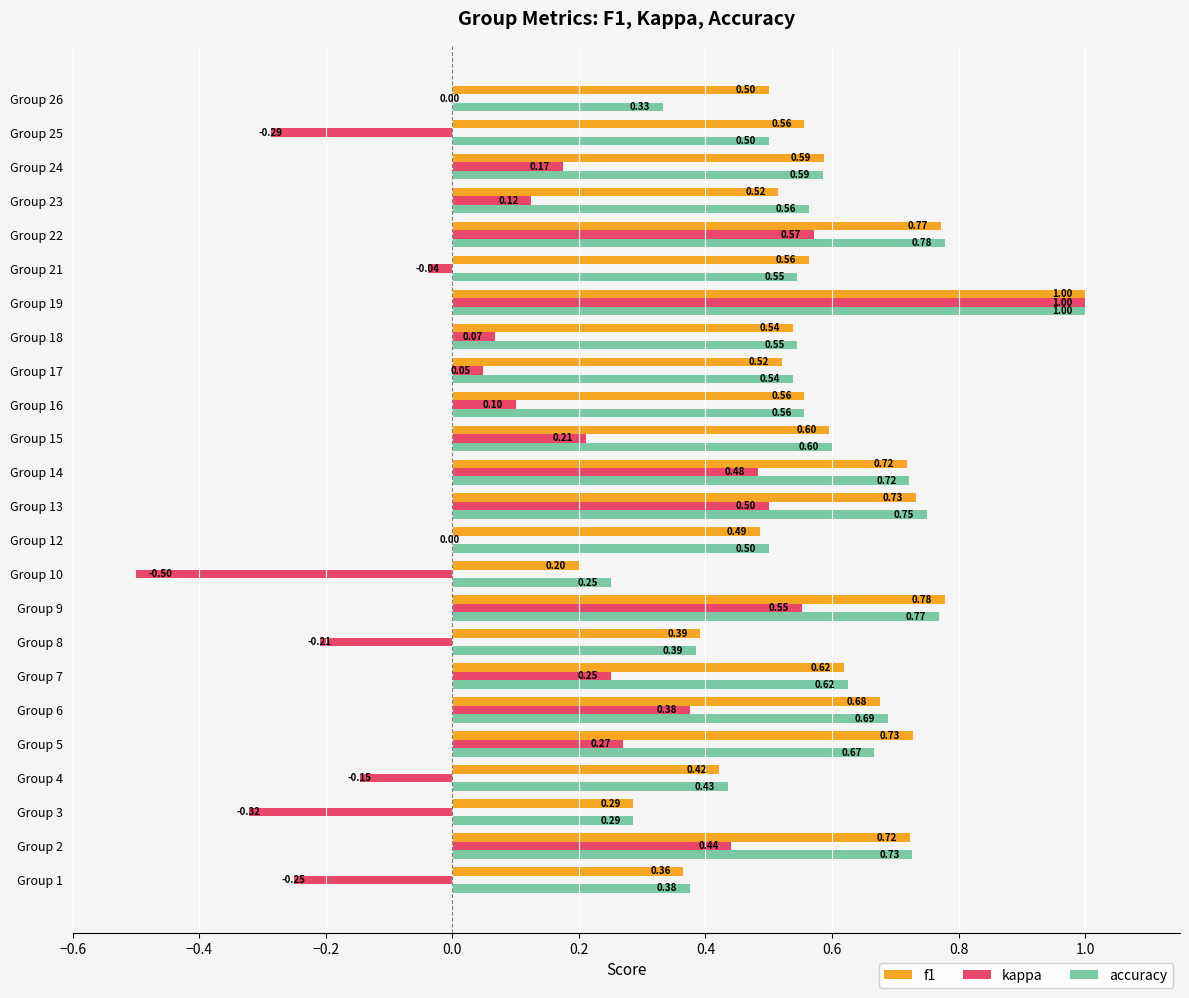

Which series has the largest total across all categories?

f1